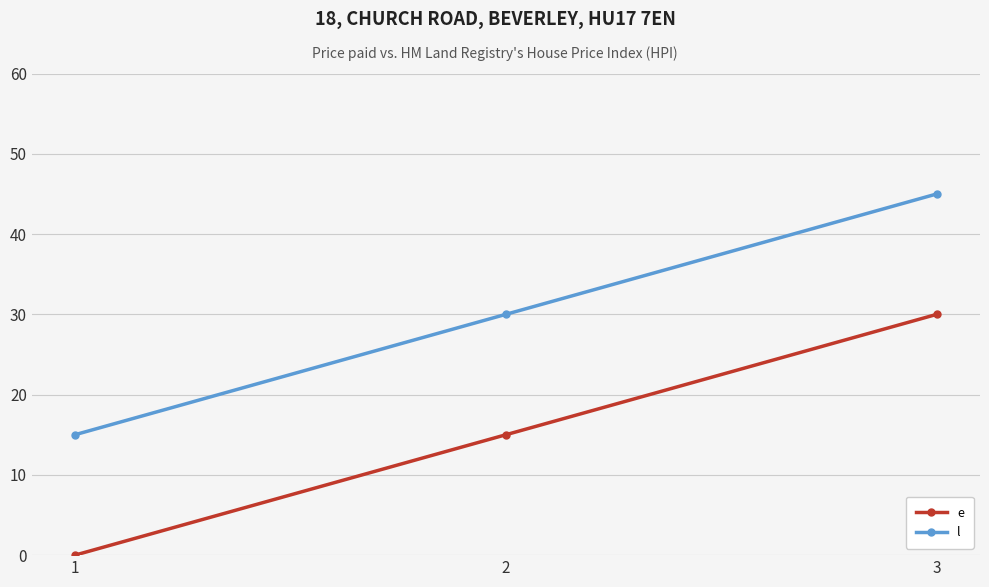

List the series in order of their overall mean, lowest first.

e, l